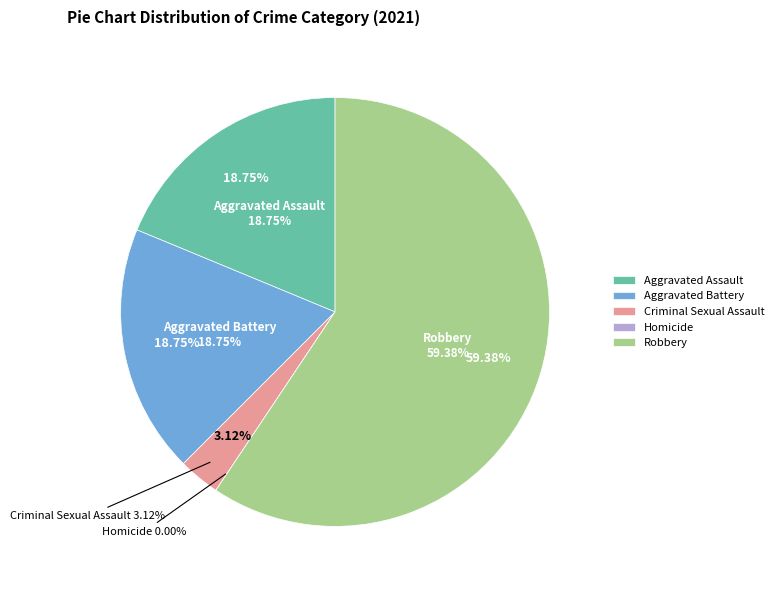

Which category accounts for the majority?

Robbery